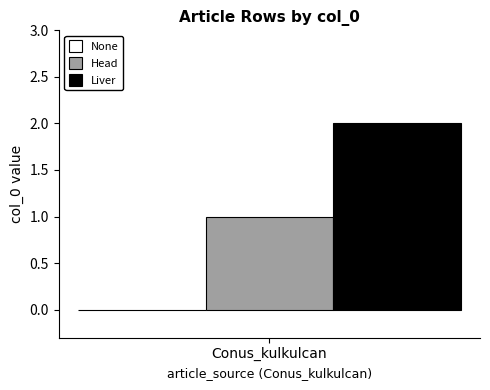

Is it true that Head equals 1 at Conus_kulkulcan?

True